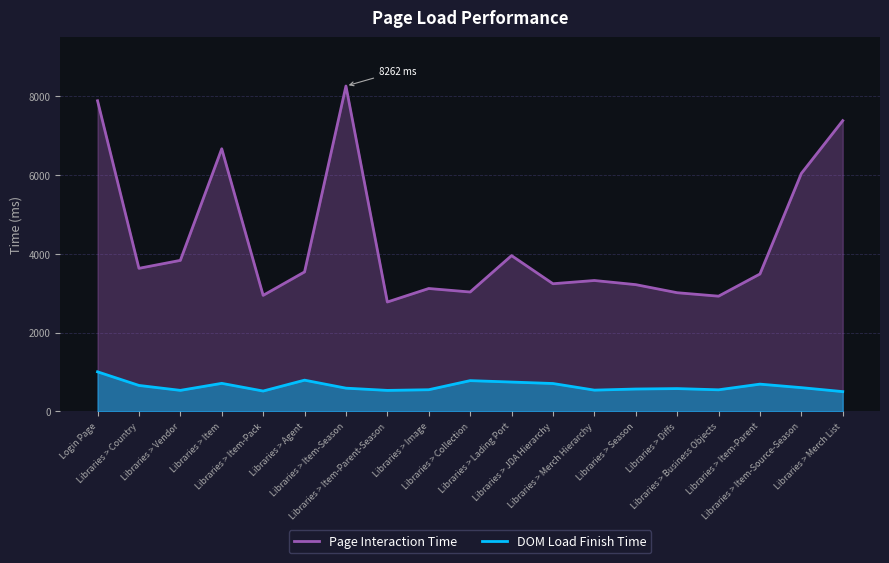

What is the label of the 16th point from the left?

Libraries > Business Objects